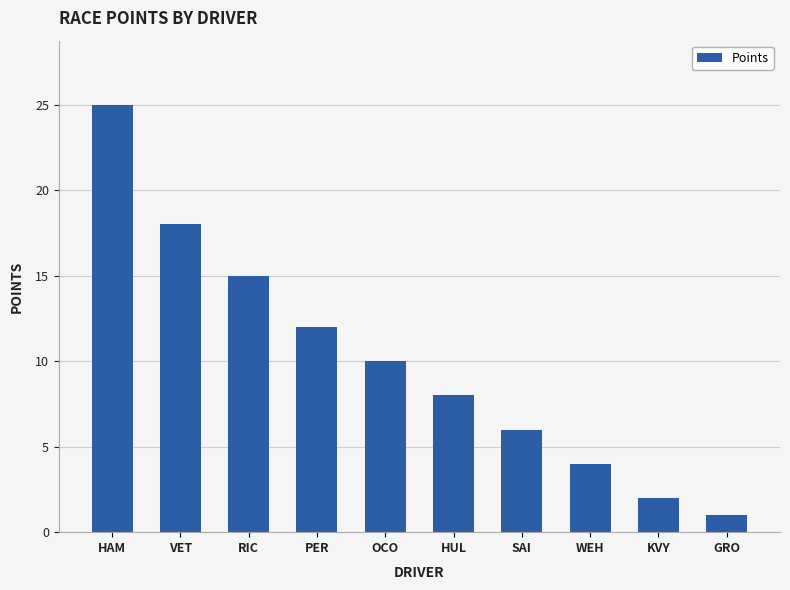

Which has a higher value, PER or WEH?

PER